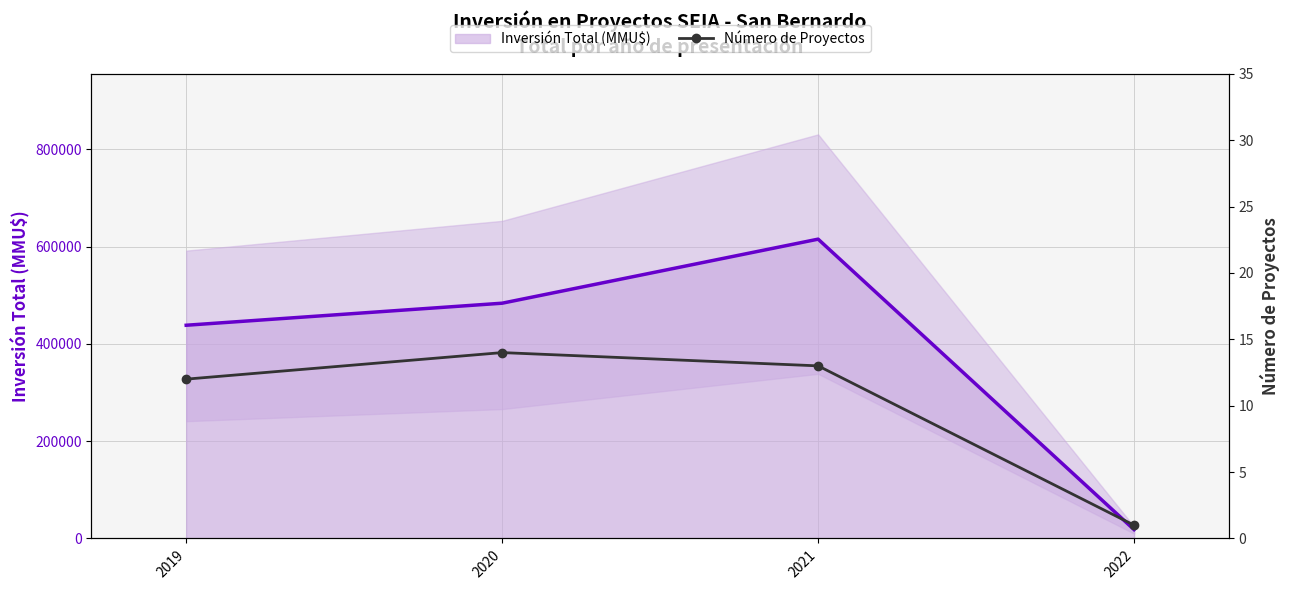

Rank the categories by value from lowest to highest.

2022, 2019, 2021, 2020